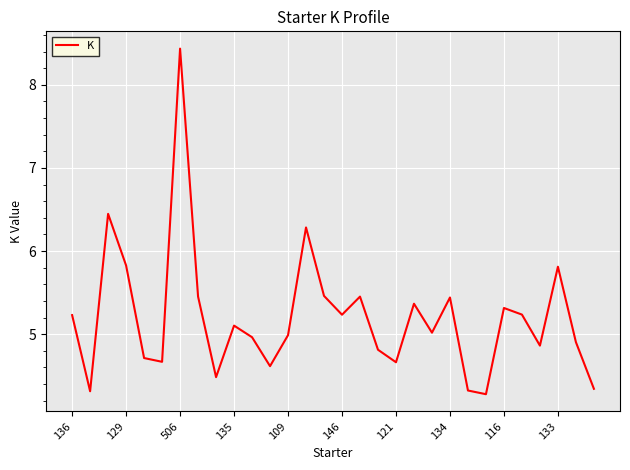

What is the difference between the maximum and minimum values?

4.2